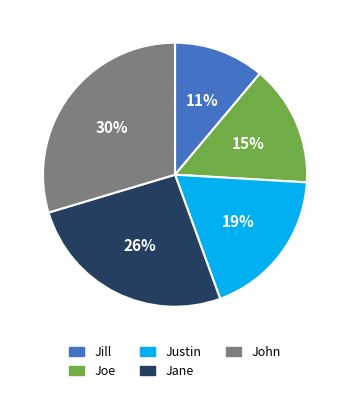

To the nearest percent, what portion does Joe represent?

15%